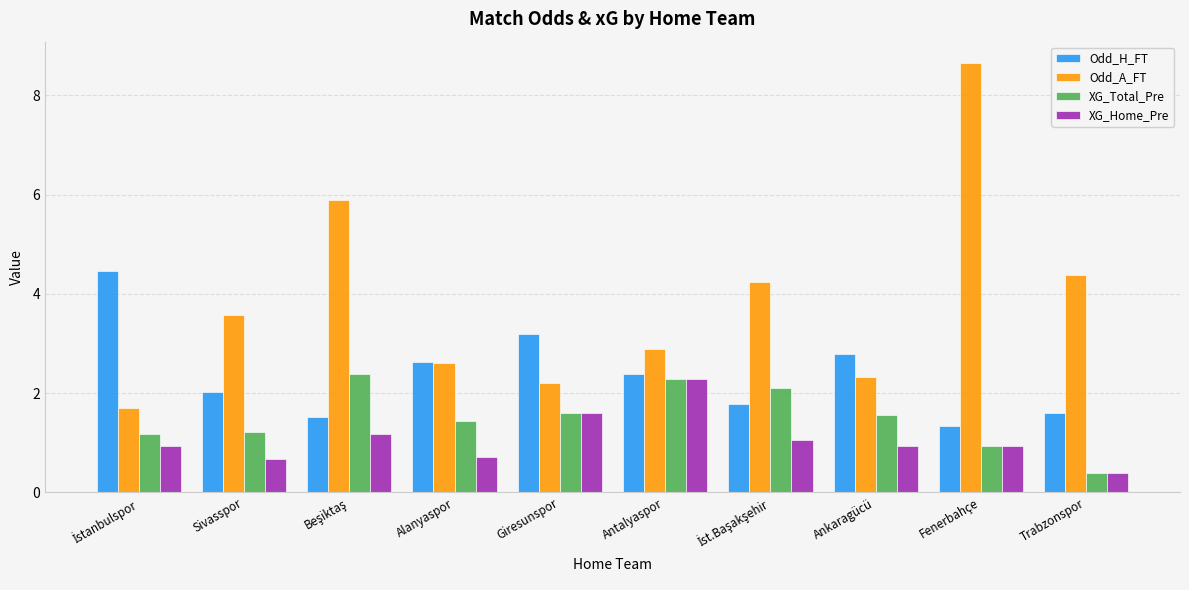

The XG_Total_Pre series shows 1.0 at Antalyaspor. True or false?

False